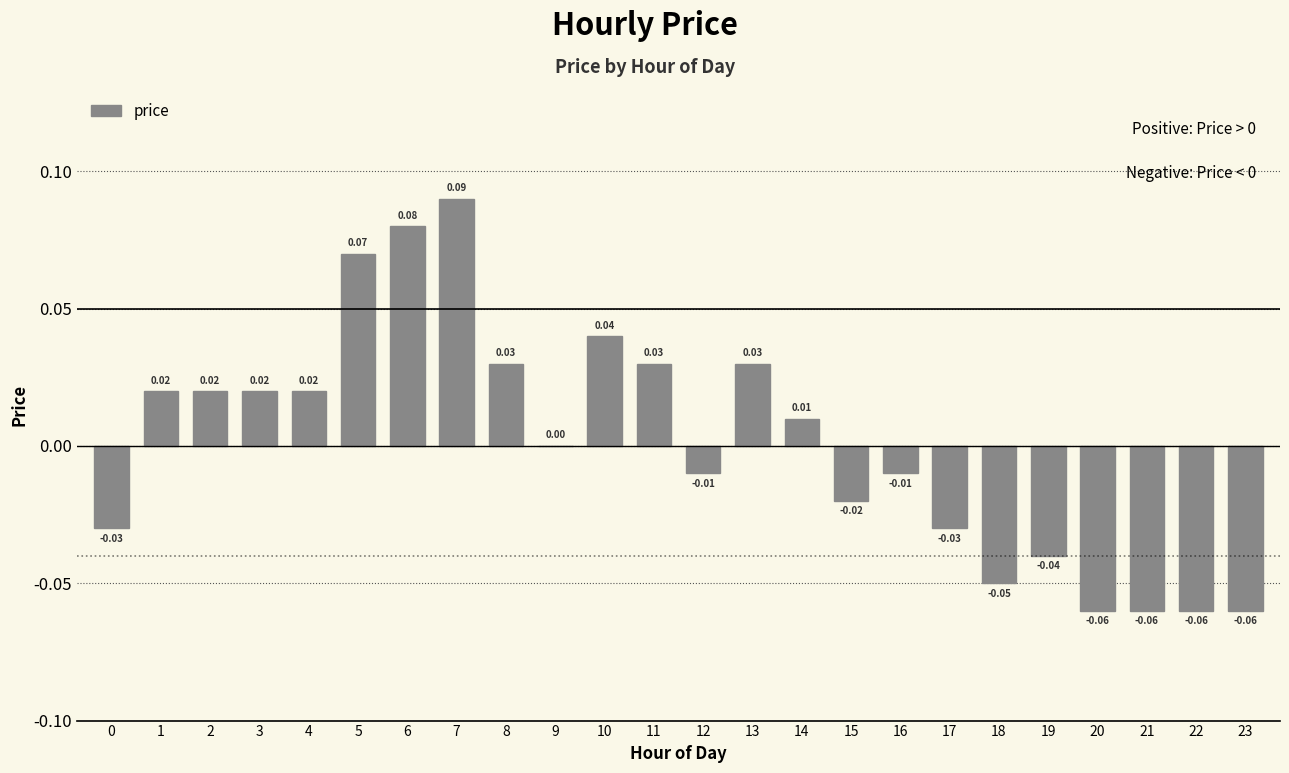

Between 22 and 9, which is larger?

9